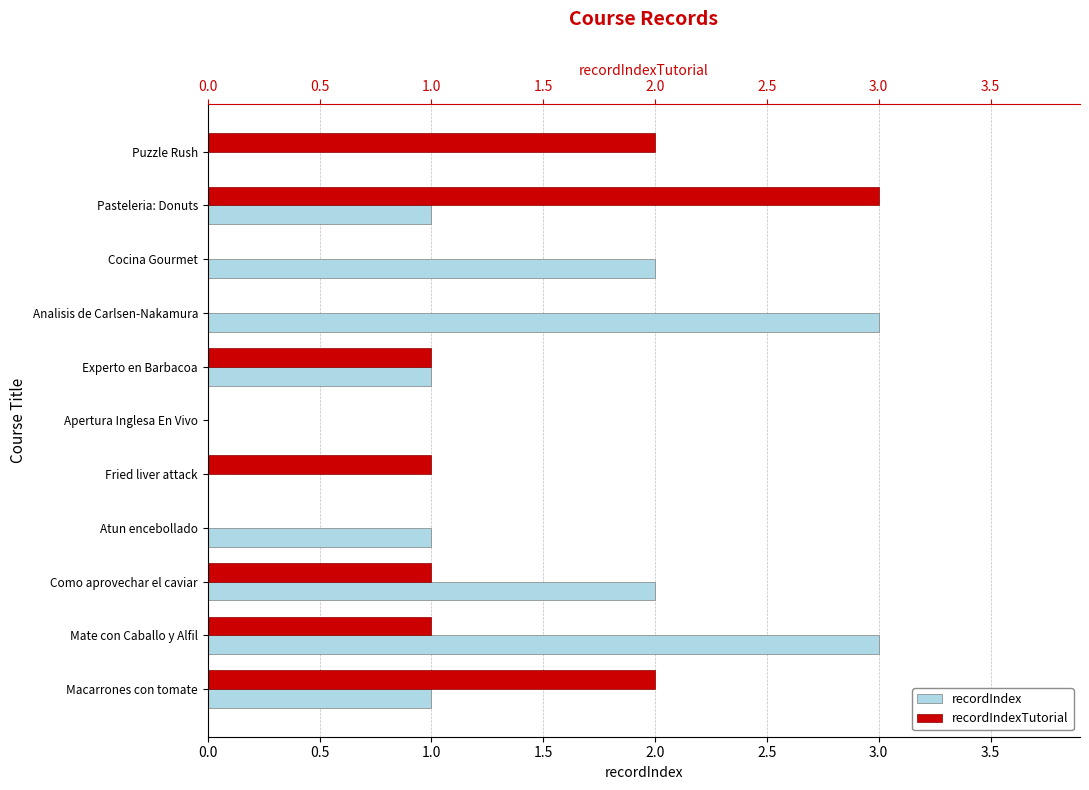

What is the total value across all series at Fried liver attack?

1